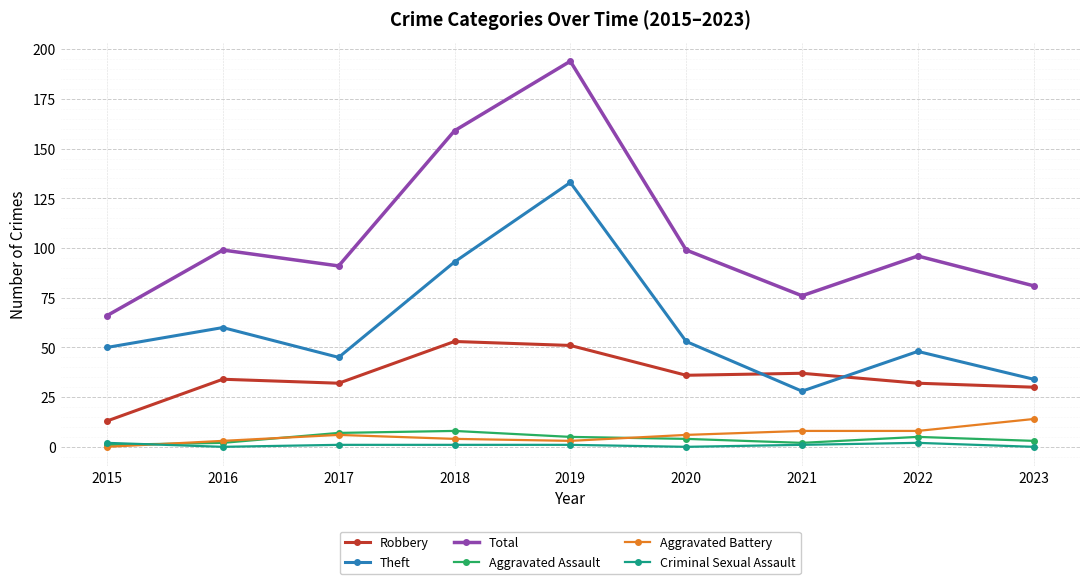

True or false: Aggravated Assault and Total cross at least once.

False